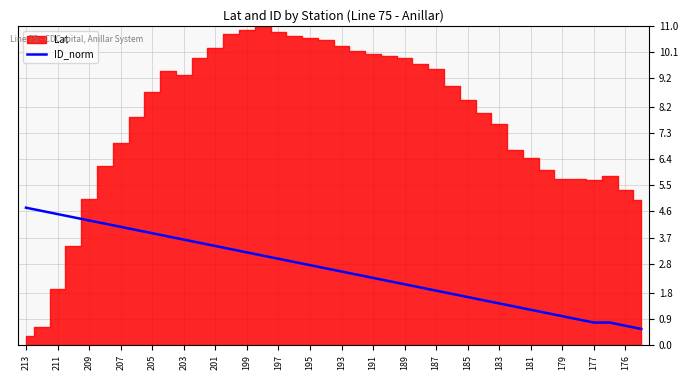

Where does the data first go above 2?

213